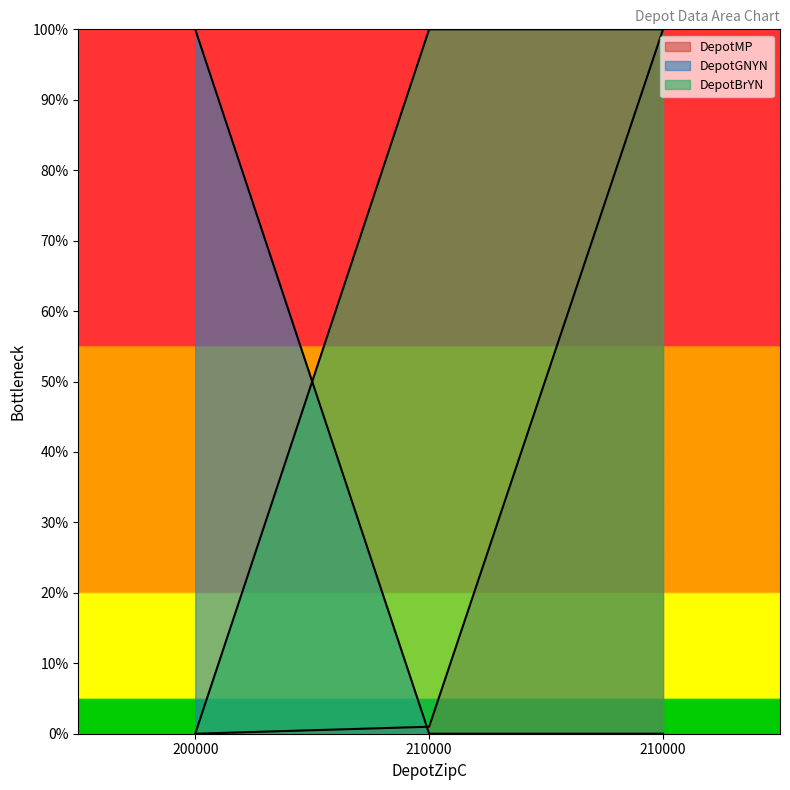

How many values in the DepotMP series exceed 0?

2